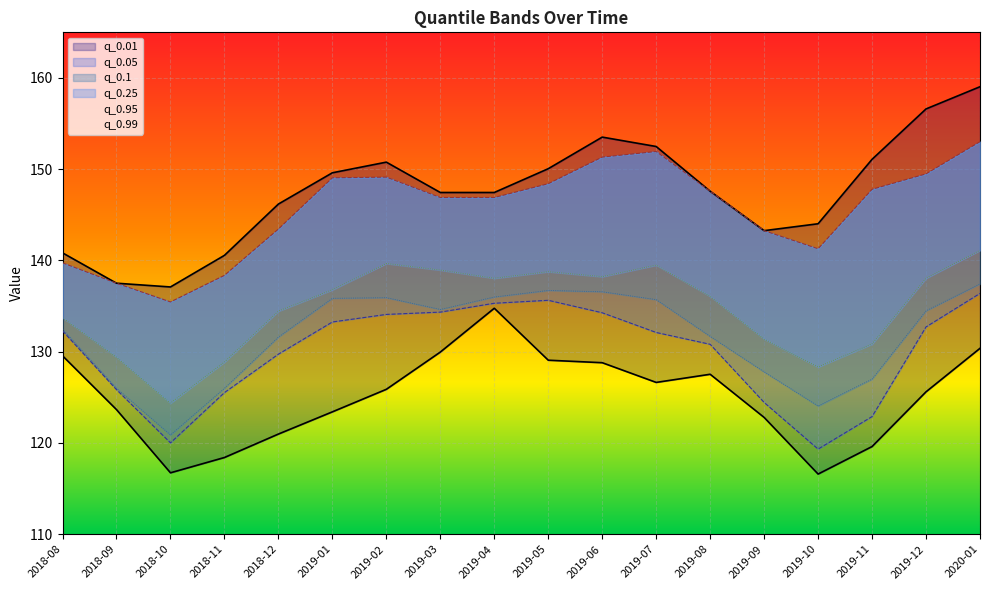

What is the smallest value displayed?

116.6